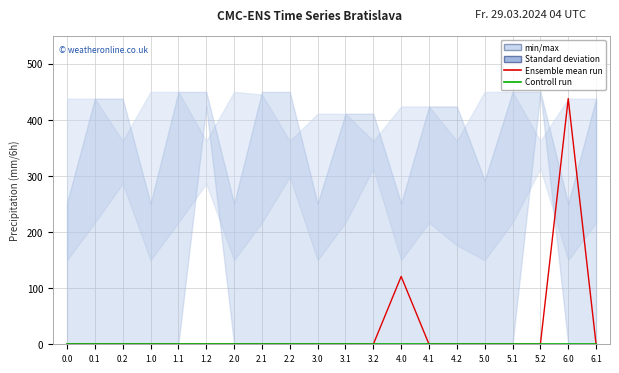

At 3.2, list the series in order from largest to smallest.

Ensemble mean run, Controll run